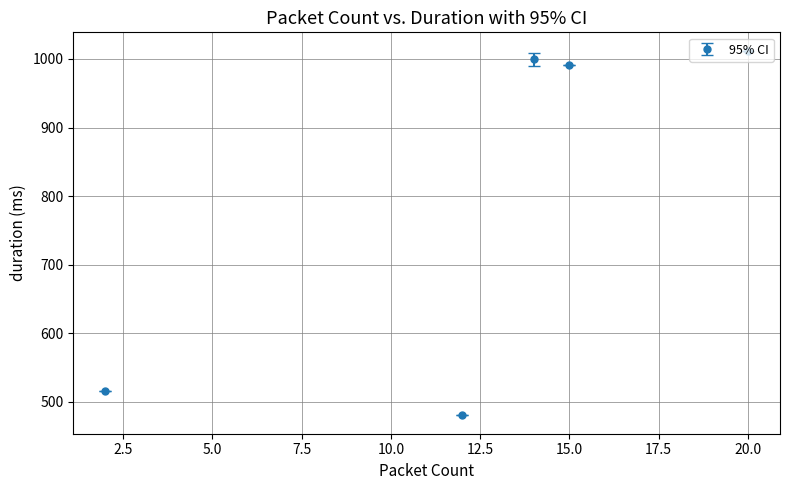

What is the difference between the maximum and minimum values?

532.0